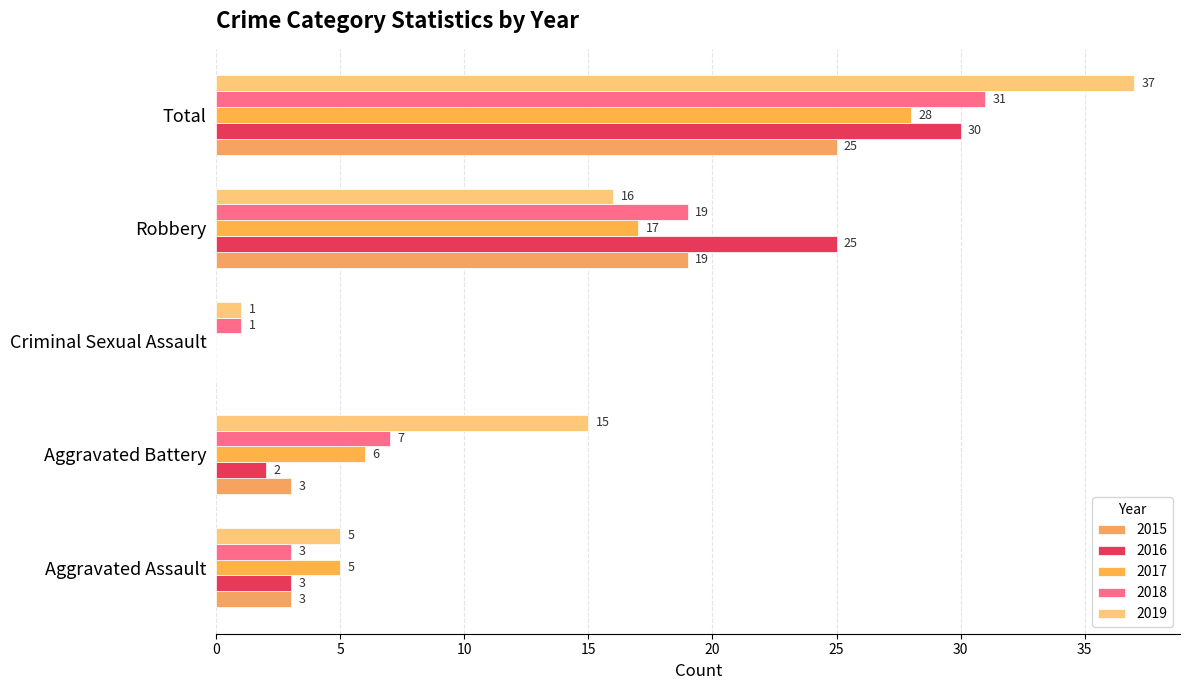

Reading left to right, what are all the values shown in this chart?

2015: 3	3	0	19	25
2016: 3	2	0	25	30
2017: 5	6	0	17	28
2018: 3	7	1	19	31
2019: 5	15	1	16	37